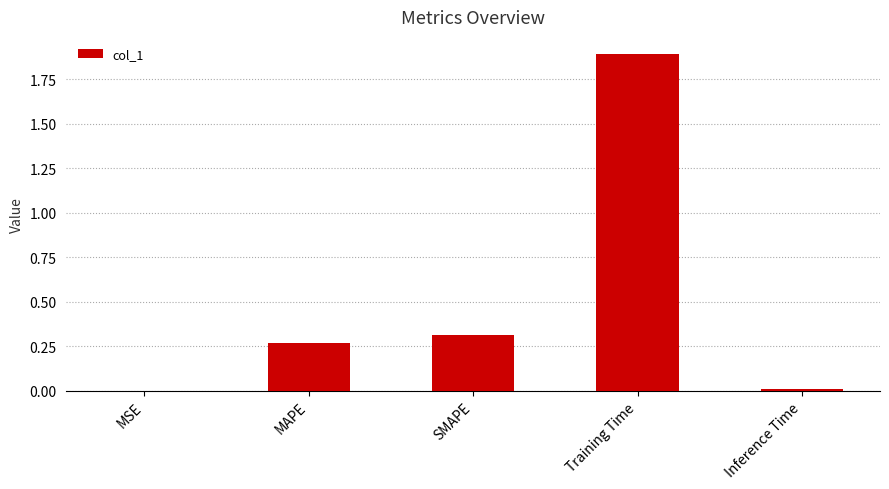

Are the bars horizontal?

No